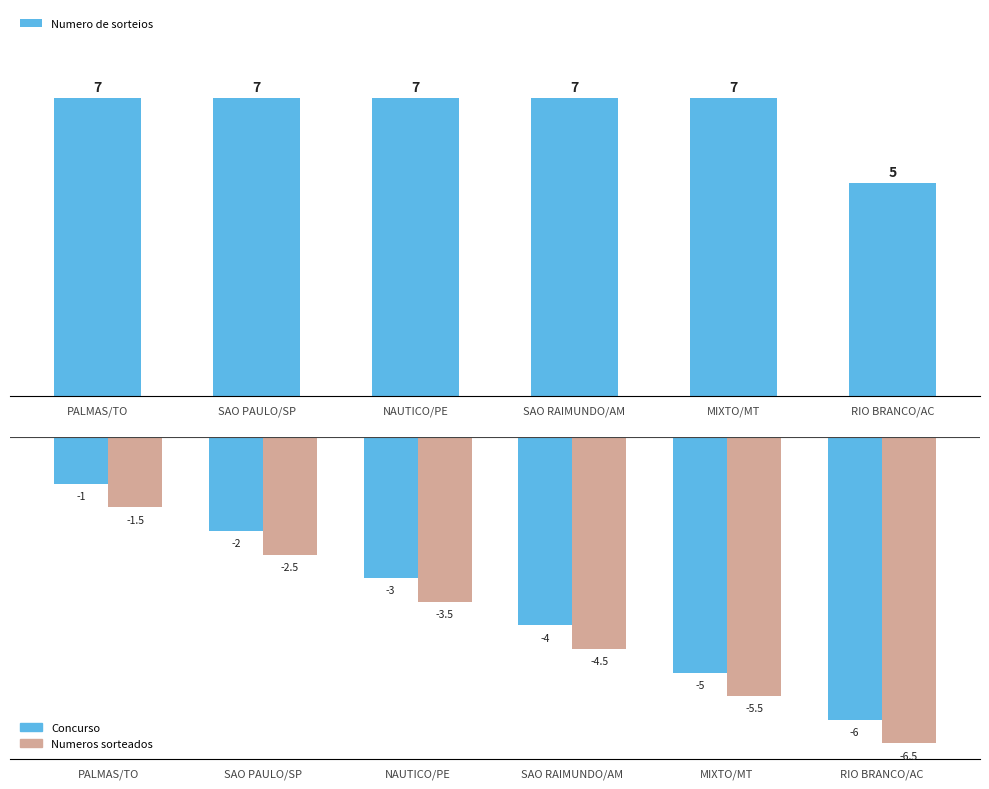

Which category has the highest value across all series?

PALMAS/TO